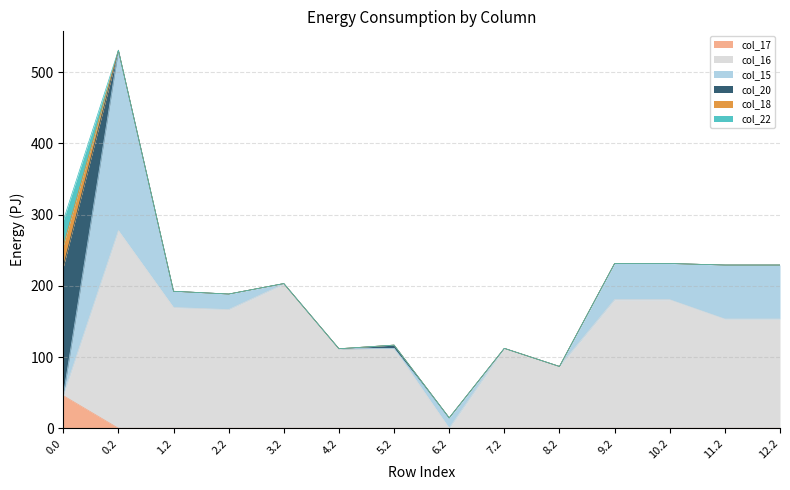

True or false: col_20 and col_22 cross at least once.

False